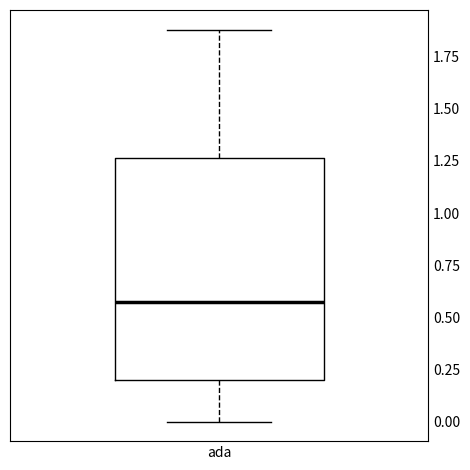

Transcribe this box plot: give where the median line is, the range the box spans, and where the two whiskers end, as read against the y-axis. The values are not printed on the chart, so give them approximately, as read against the axis.

median 0.60, box 0.20 to 1.25, whiskers 0.00 to 1.90